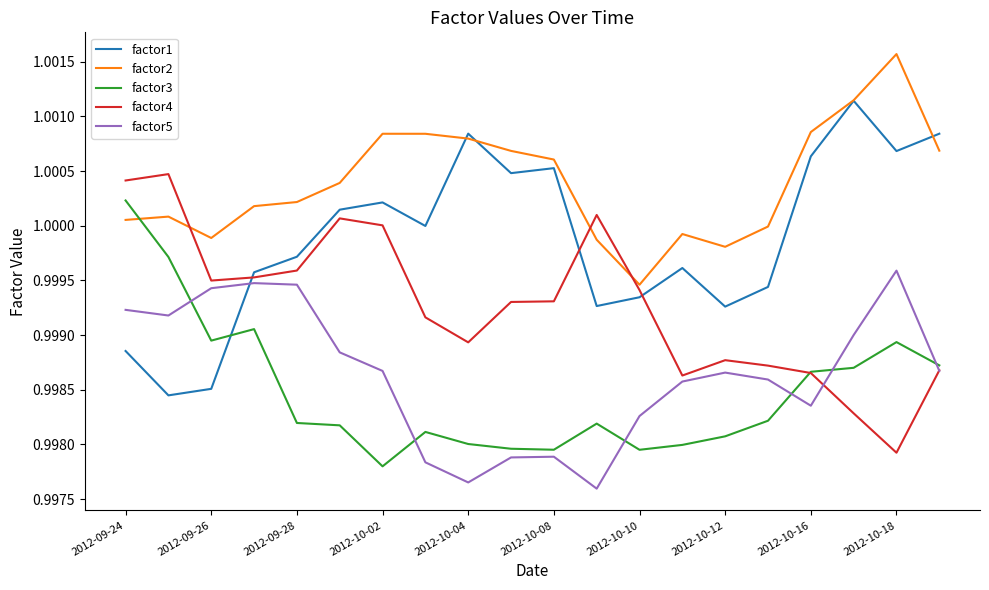

Rank the series by their maximum value, from highest to lowest.

factor2, factor1, factor4, factor3, factor5